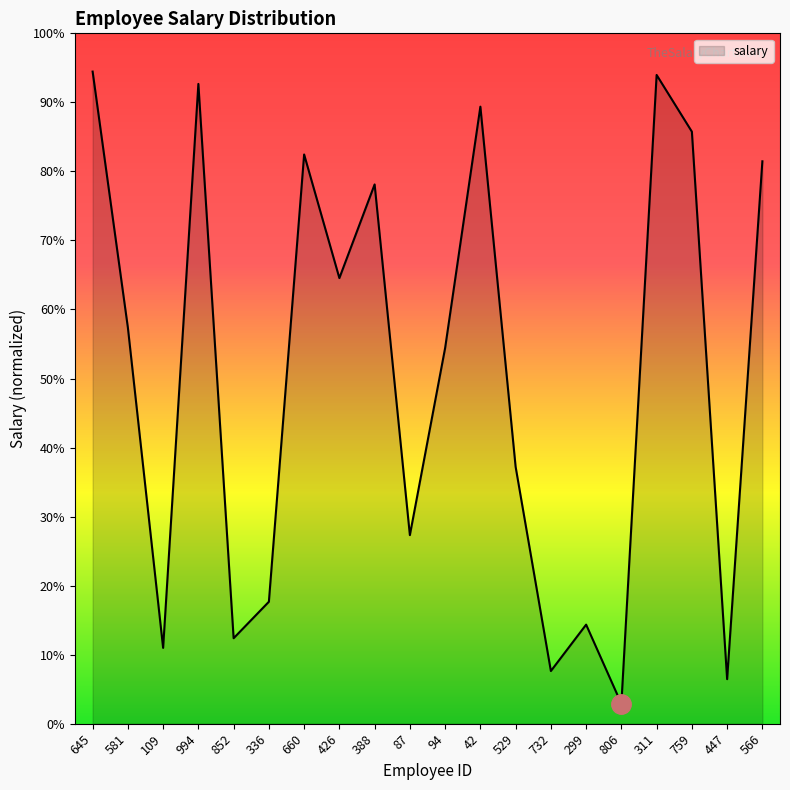

Is this an area chart (filled region under the line)?

Yes